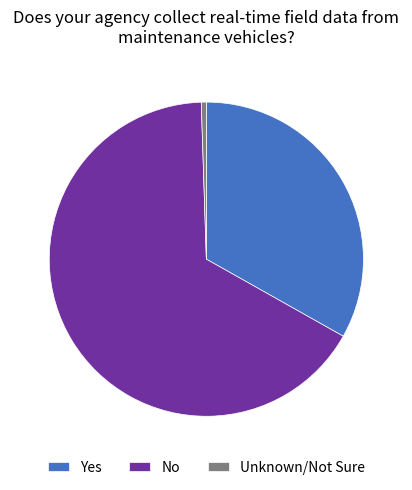

What is the ratio of the value at Yes to the value at No?

0.5